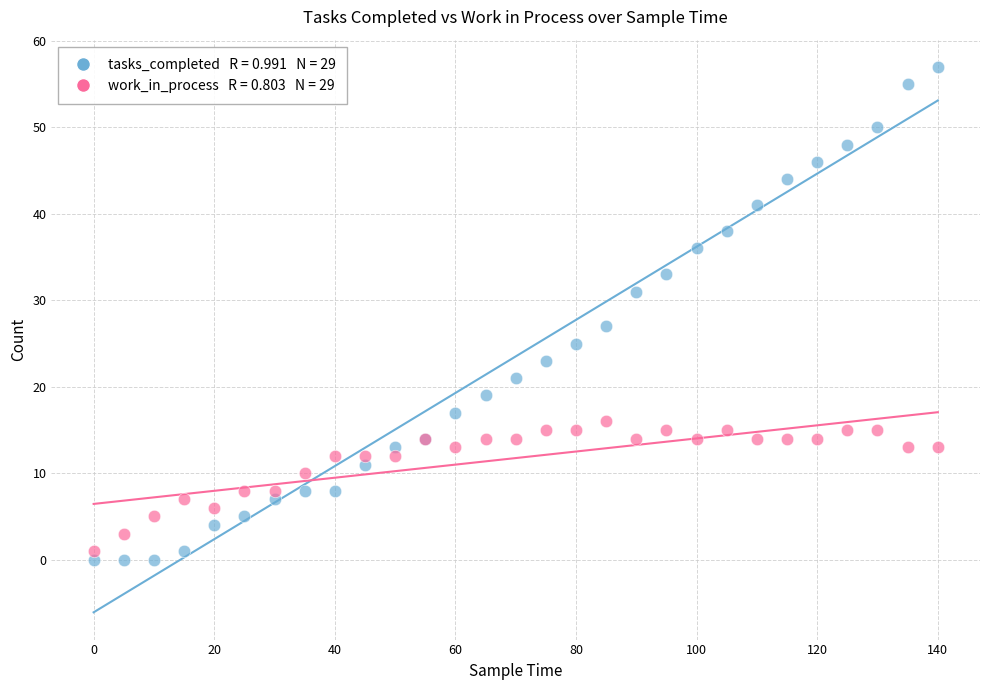

Across all series, what Y value is closest to 28?

27